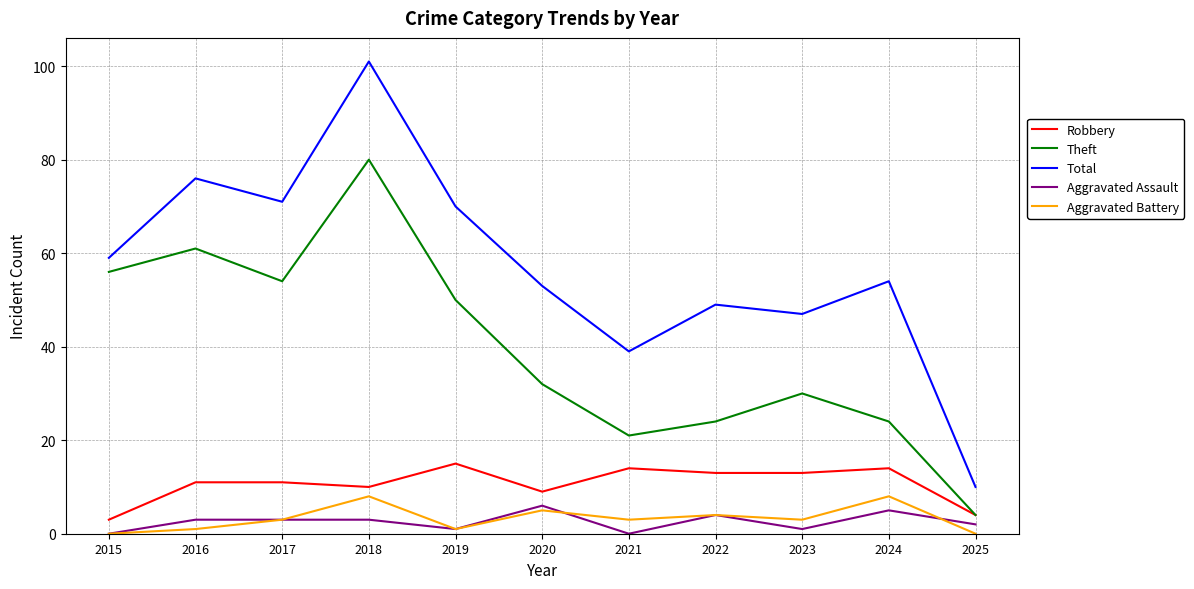

True or false: Robbery and Aggravated Assault intersect in this chart.

False